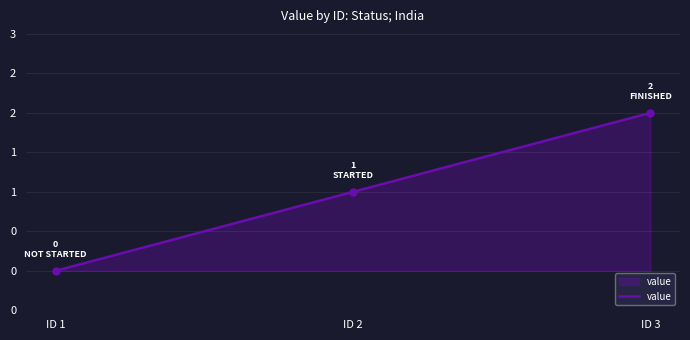

Rank the categories by value from highest to lowest.

ID 3, ID 2, ID 1